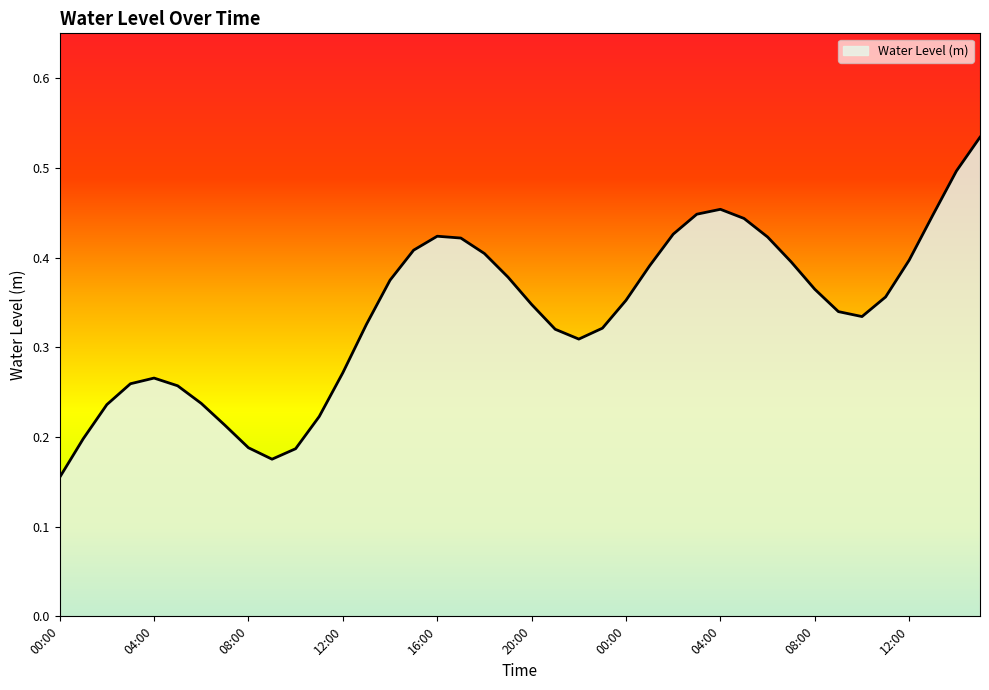

Which label corresponds to the largest value in the chart?

15:00